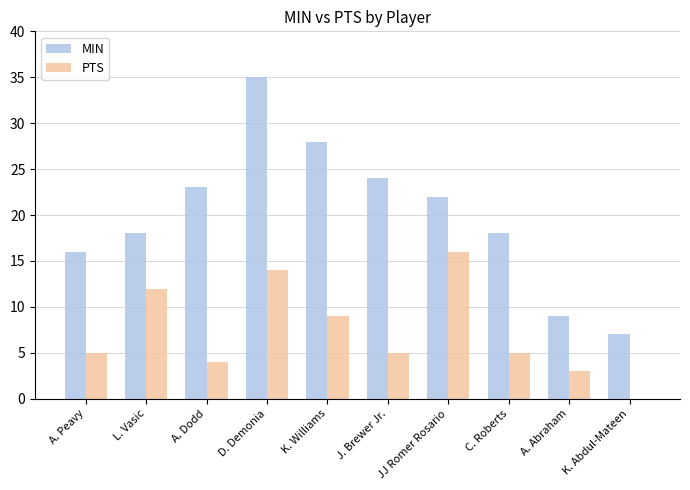

Is it true that PTS equals 25 at JJ Romer Rosario?

False